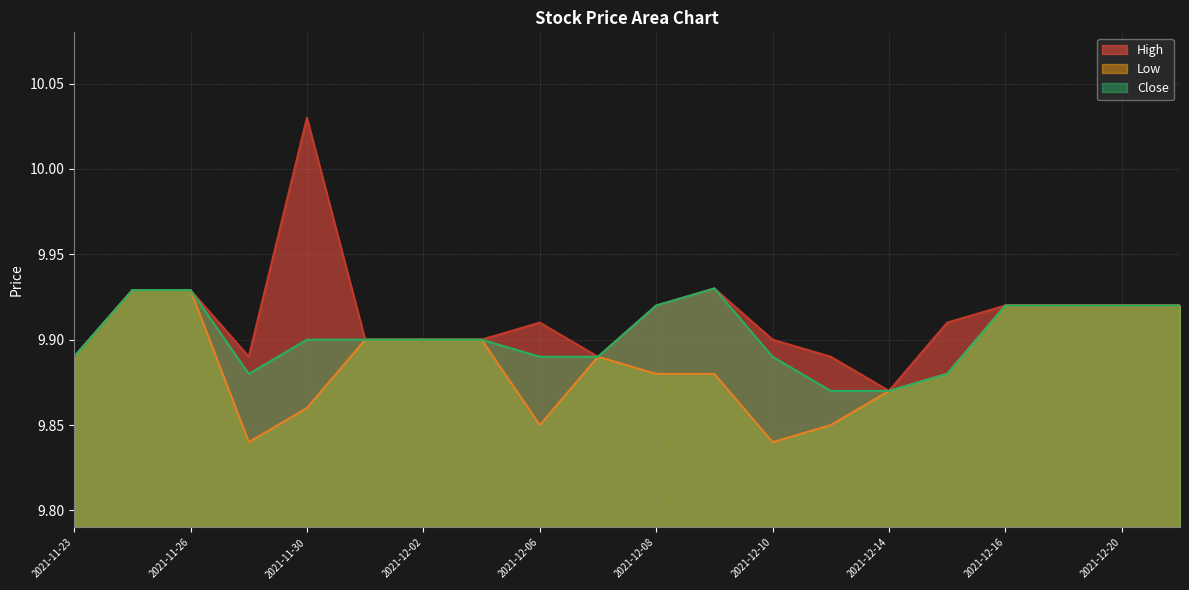

At which category does the chart reach its minimum across all series?

2021-11-29